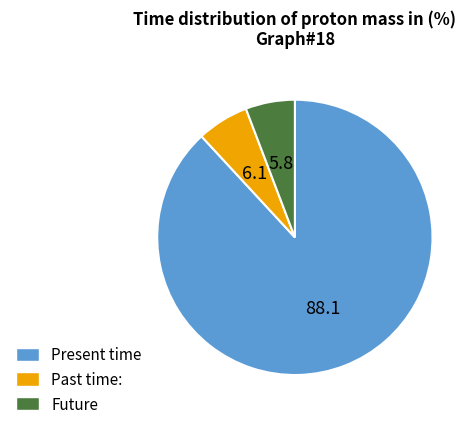

Which slice is the largest?

Present time